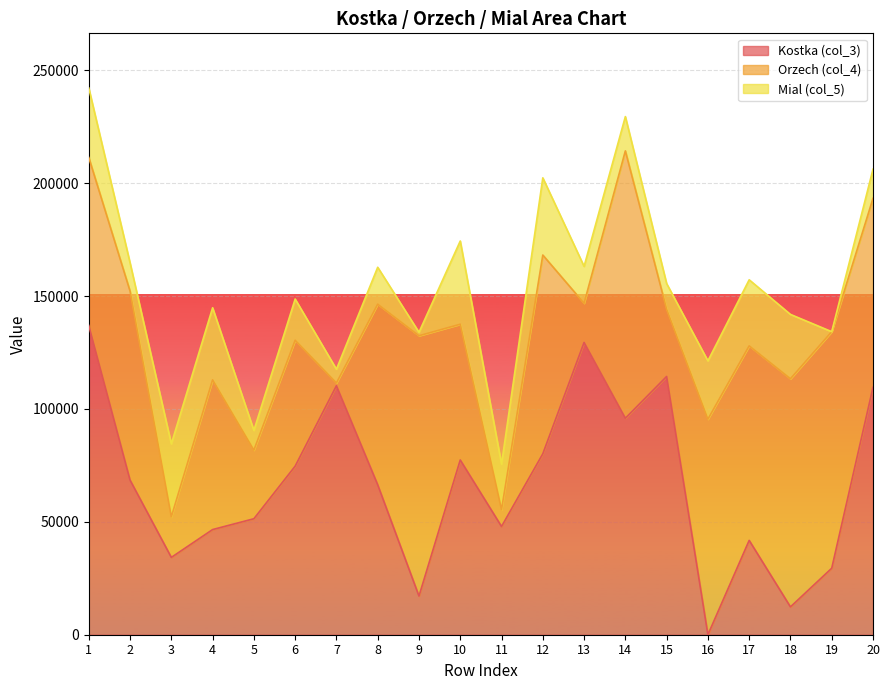

What is the difference between the Kostka (col_3) values at 11 and 5?

3425